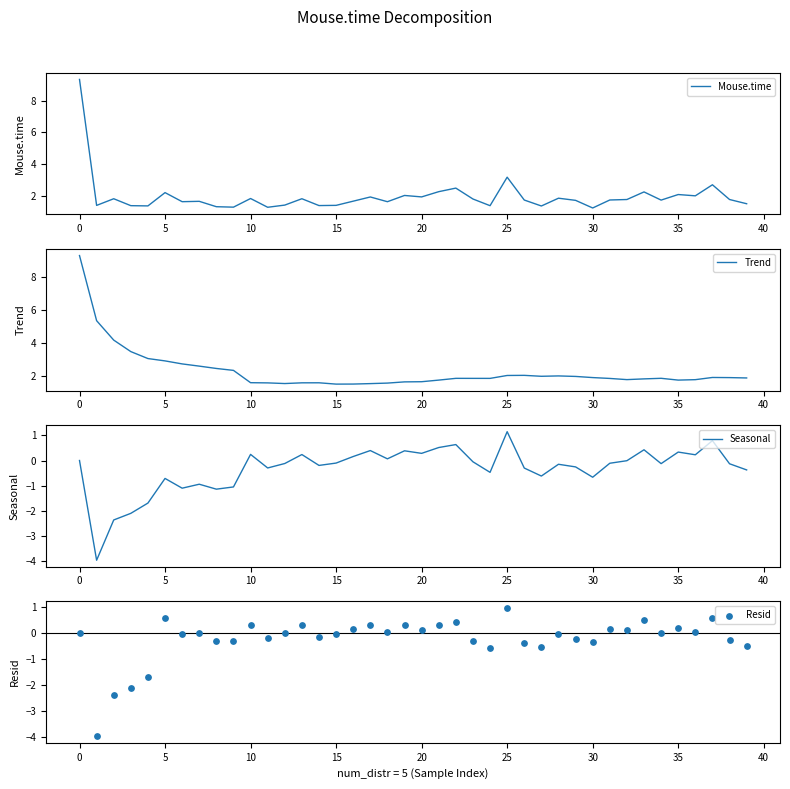

Which series contains the highest Y value?

Mouse.time